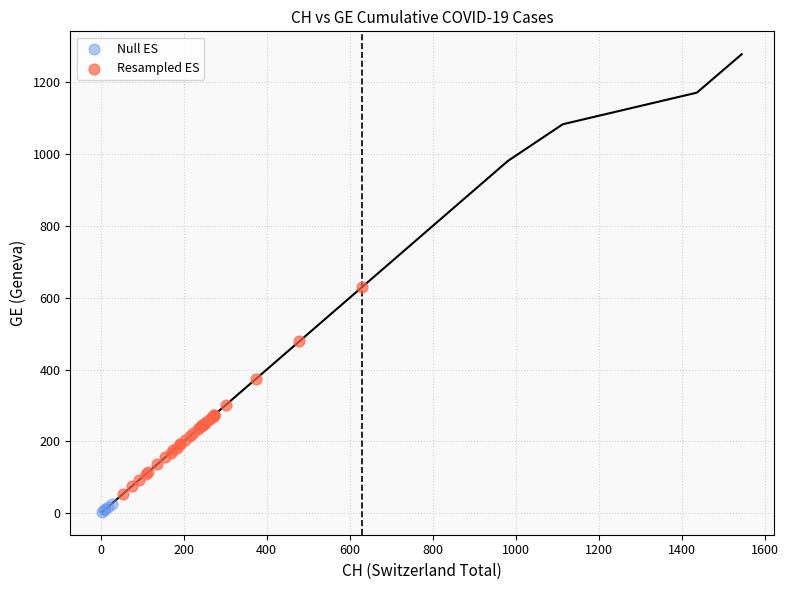

Which series has the widest spread of Y values?

Resampled ES